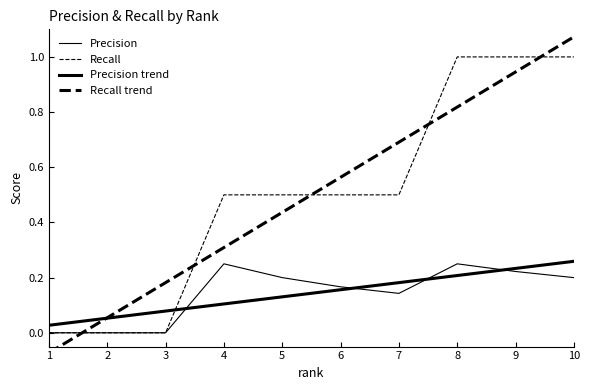

True or false: Recall trend has more than 1 interior local peaks.

False